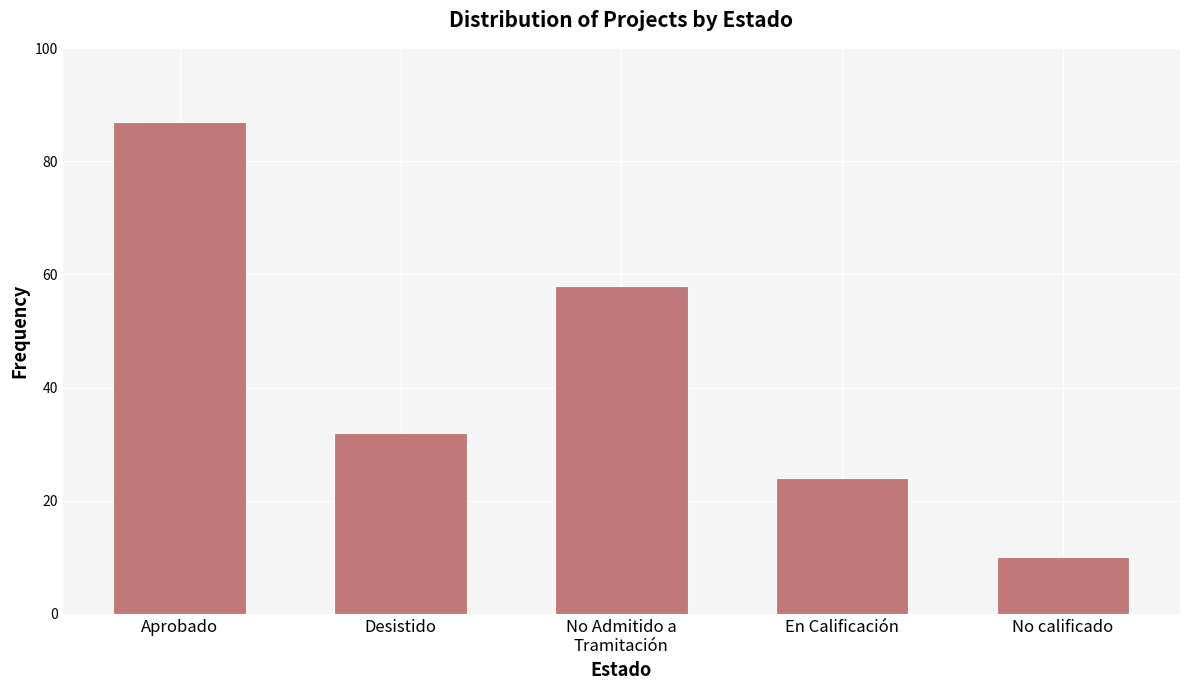

What is the sum of all values?

211